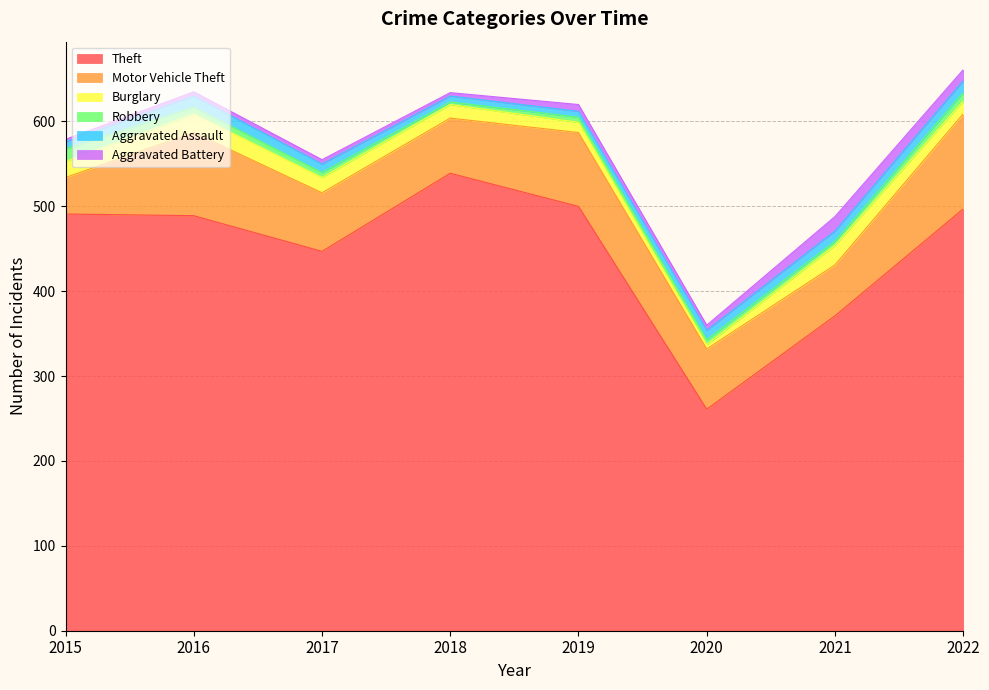

After their last crossing, which series has the higher values: Robbery or Aggravated Battery?

Aggravated Battery